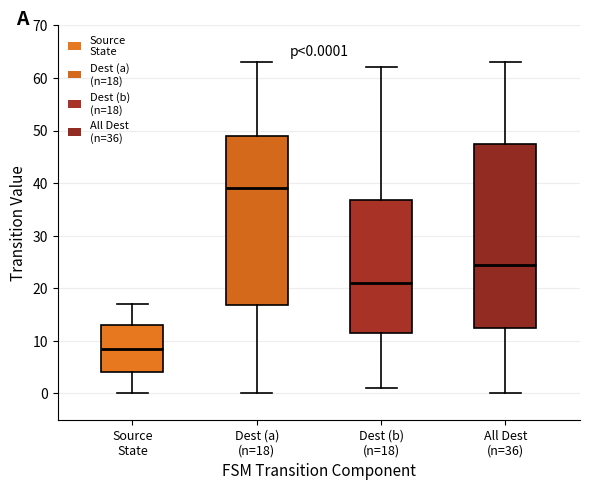

Comparing the boxes themselves (not the whiskers), which one is the tallest?

All Dest (n=36)